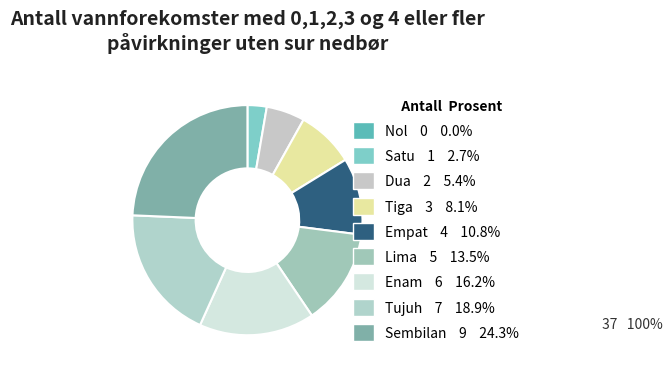

Approximately how many times larger is the value at Enam compared to Dua?

3.0